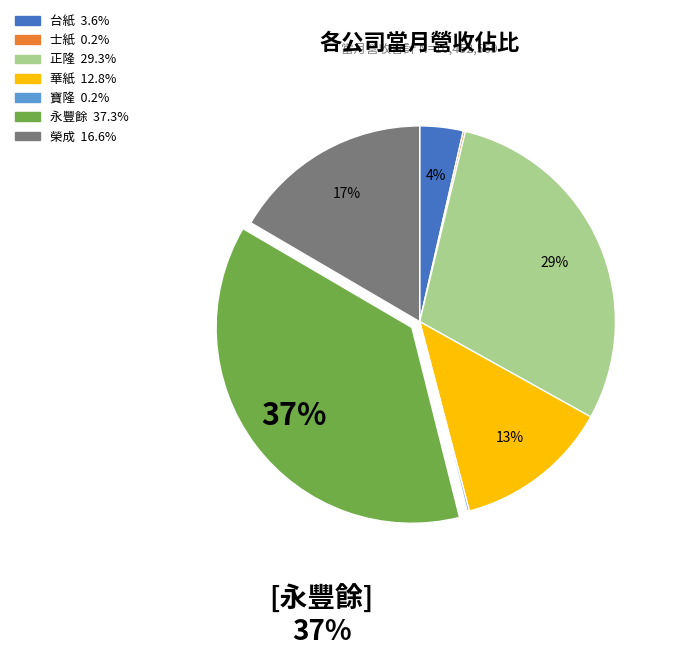

To the nearest percent, what is the average slice percentage?

14%